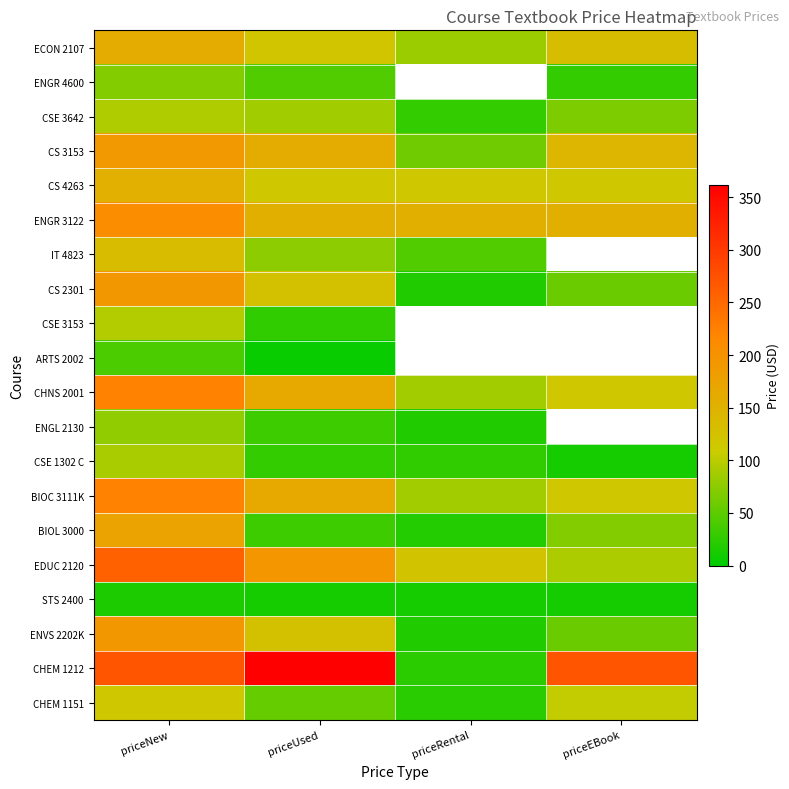

What is the spread (max minus min) of values at priceRental?

143.1